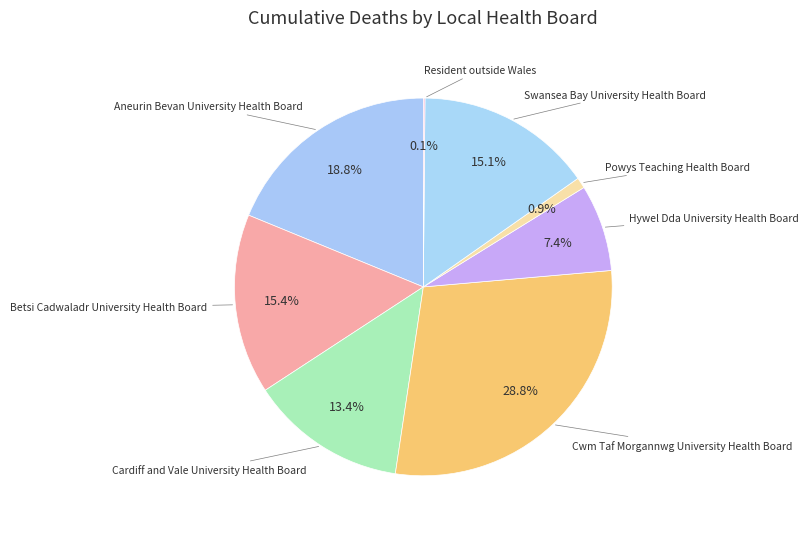

Count the number of slices in the pie.

8